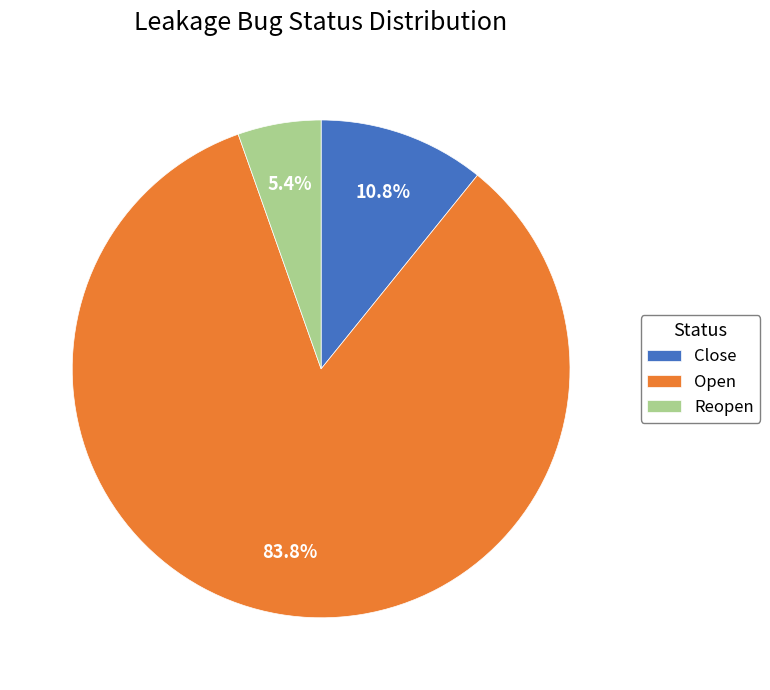

To the nearest percent, what is the difference between the Reopen and Close slice percentages?

5%